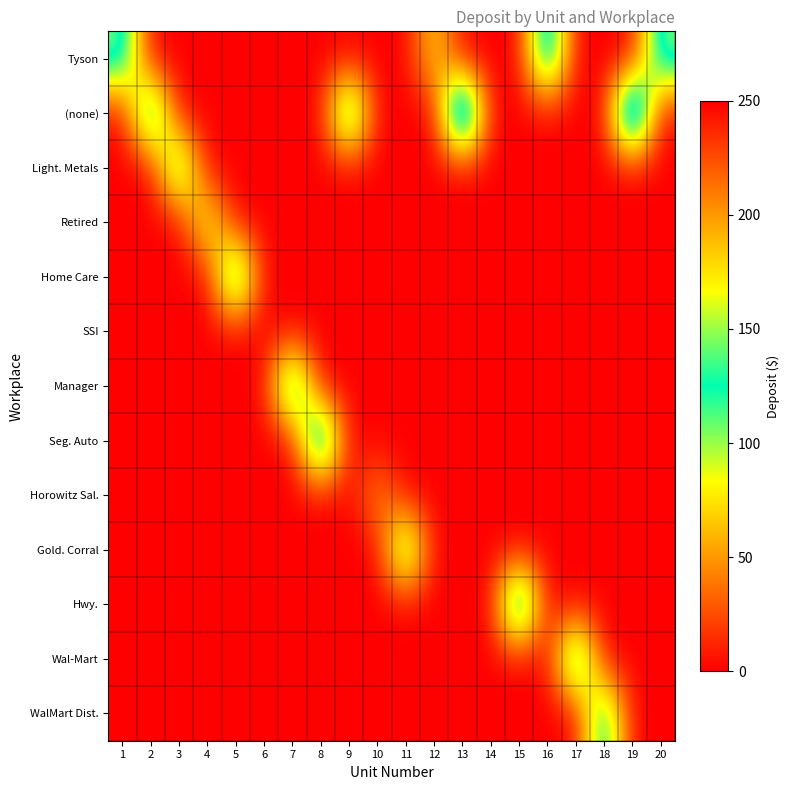

Which series has the largest total across all categories?

row_1